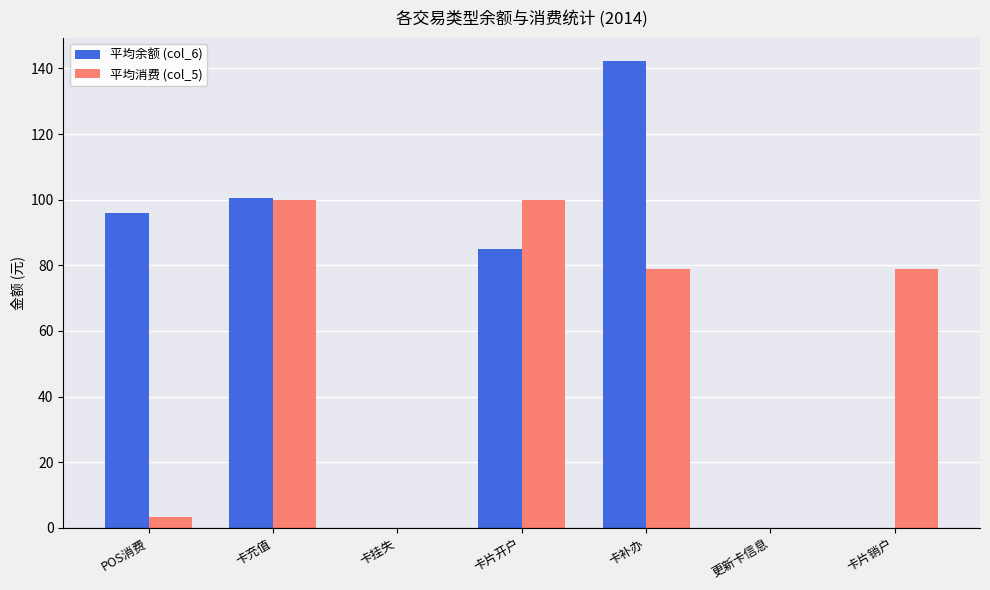

Which series changed the most between 卡片开户 and 卡片销户?

平均余额 (col_6)